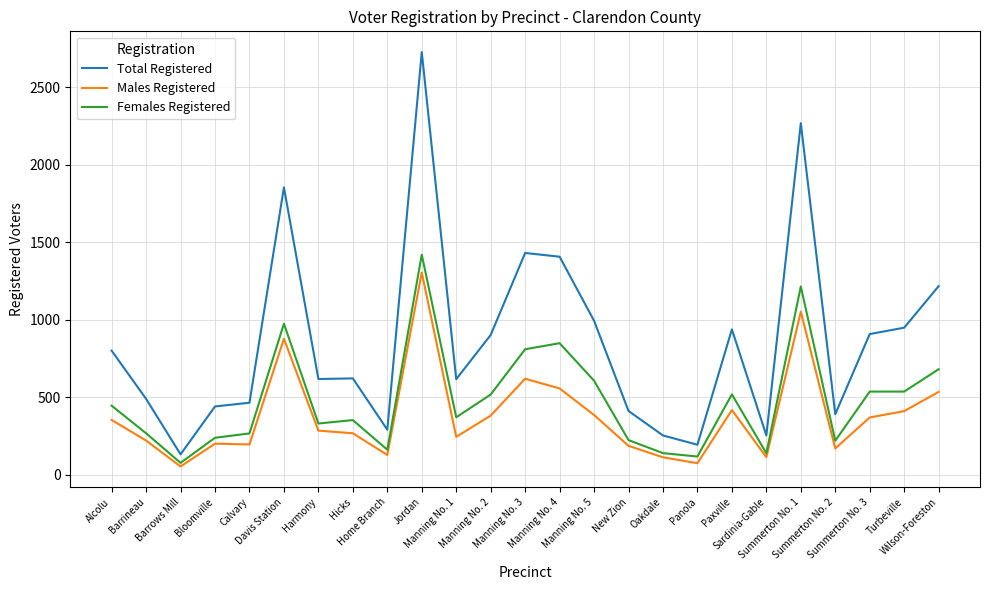

True or false: Total Registered and Males Registered intersect in this chart.

False